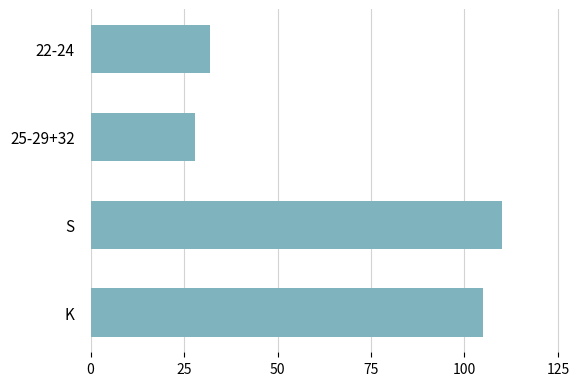

What is the difference between the second highest and minimum values?

77